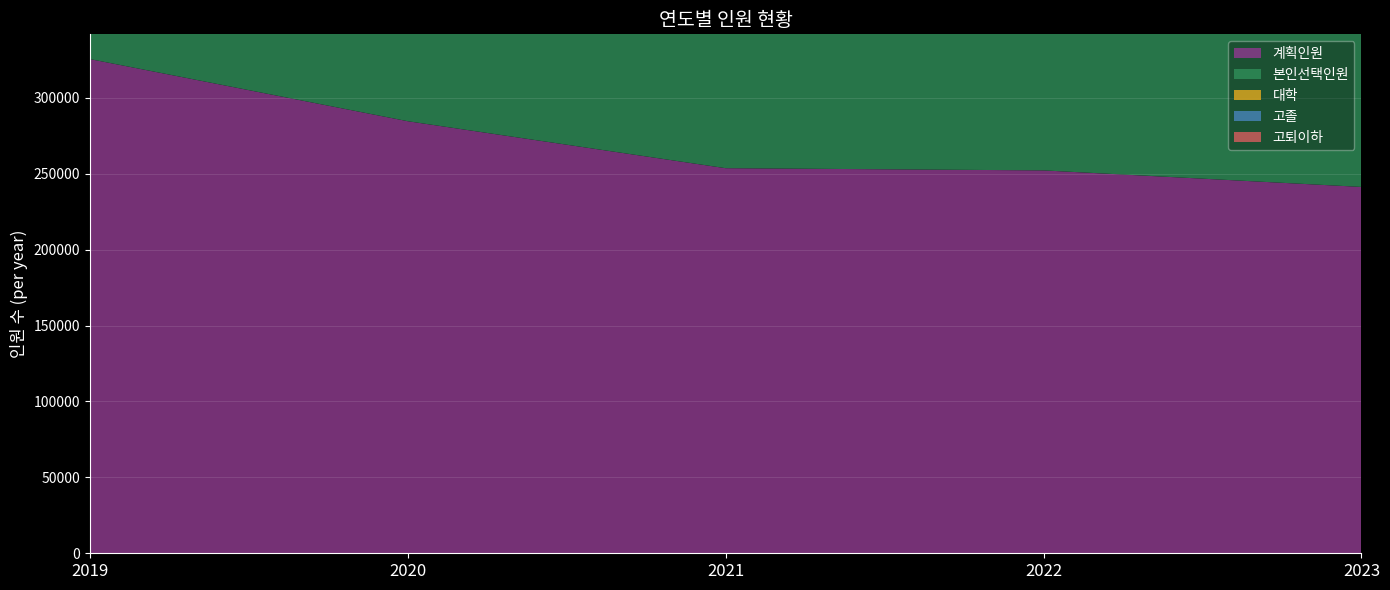

Reading left to right, transcribe all the data shown in this chart.

계획인원: 325543	284602	253653	252199	241306
본인선택인원: 263887	217115	196599	196023	179037
대학: 179978	159553	144653	144020	131286
고졸: 81368	55746	50431	50615	46514
고퇴이하: 2541	1816	1515	1388	1237